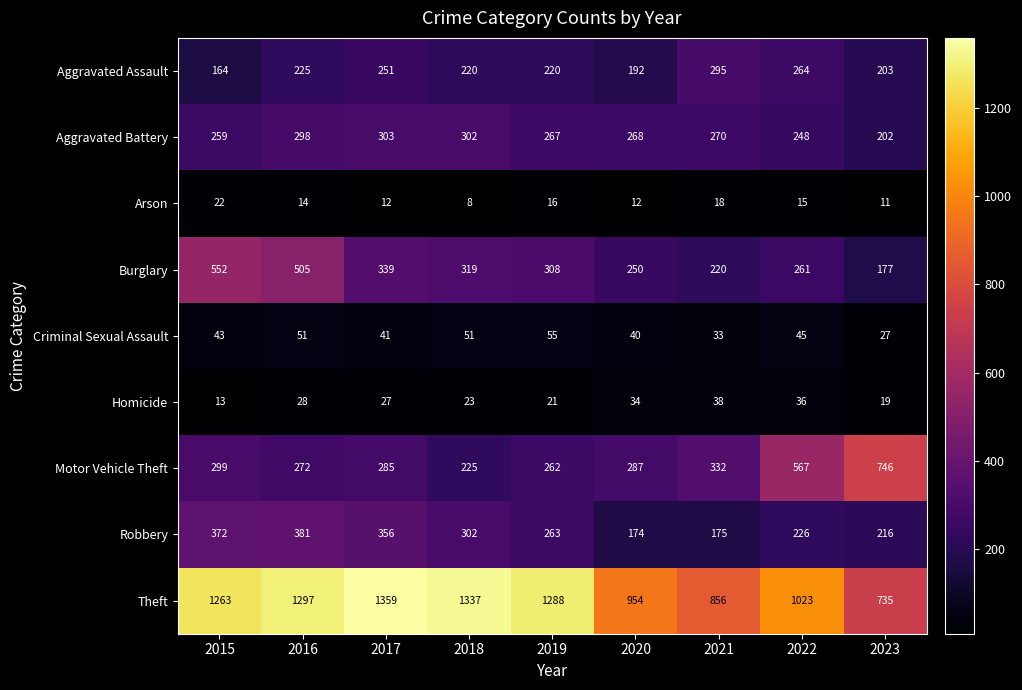

Which series has the largest range (max minus min)?

Theft